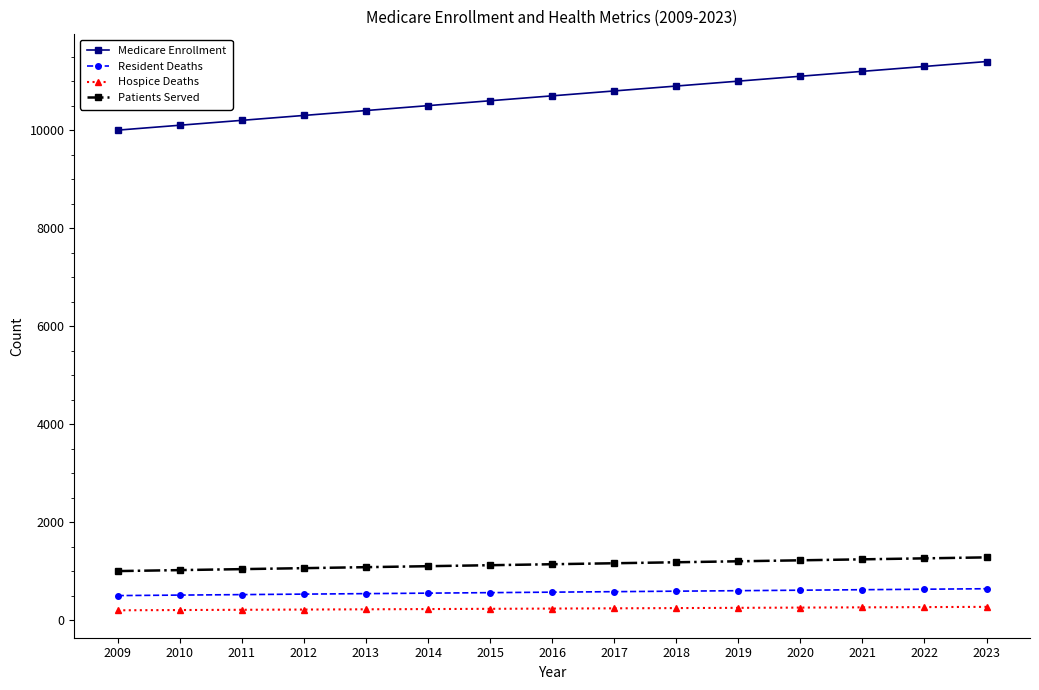

What is the sum of all Resident Deaths values?

8550